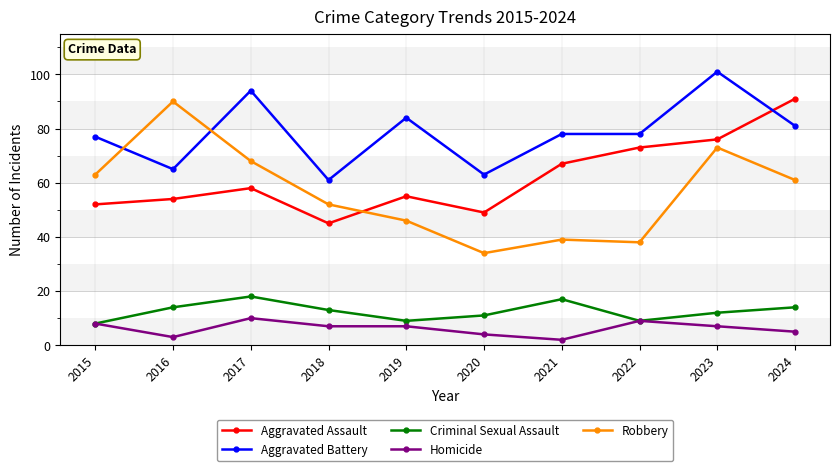

Which series has the largest total across all categories?

Aggravated Battery